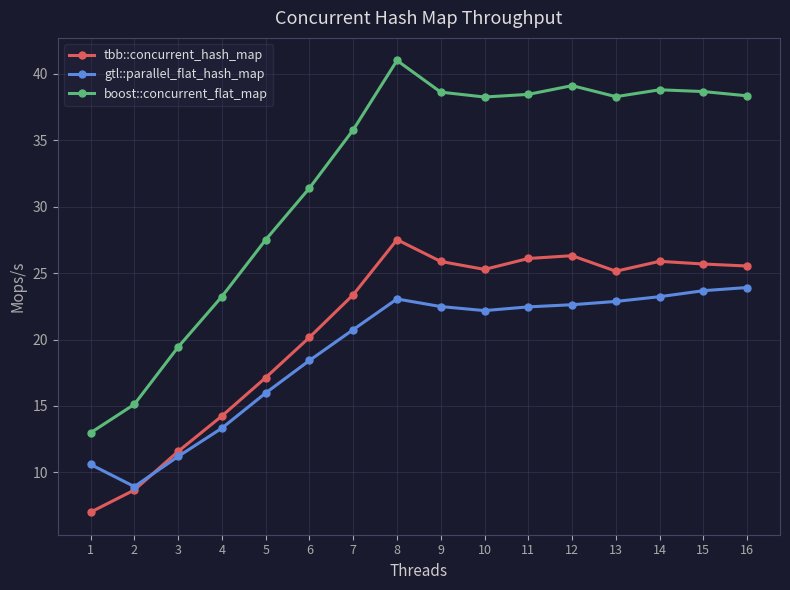

What are all the series names shown in the legend?

tbb::concurrent_hash_map, gtl::parallel_flat_hash_map, boost::concurrent_flat_map